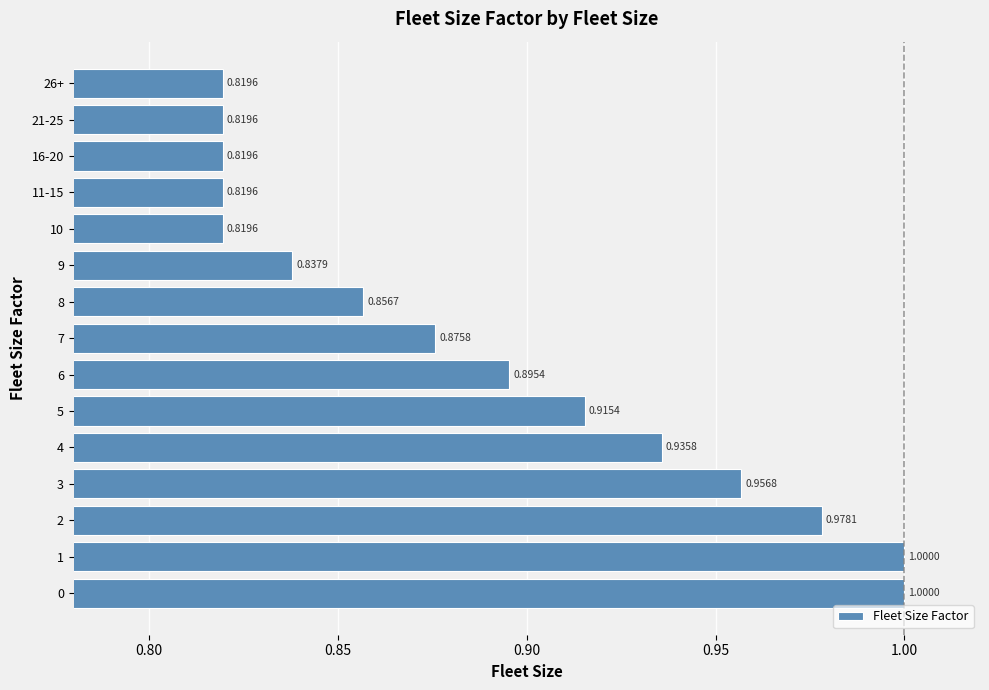

Which has a higher value, 5 or 3?

3